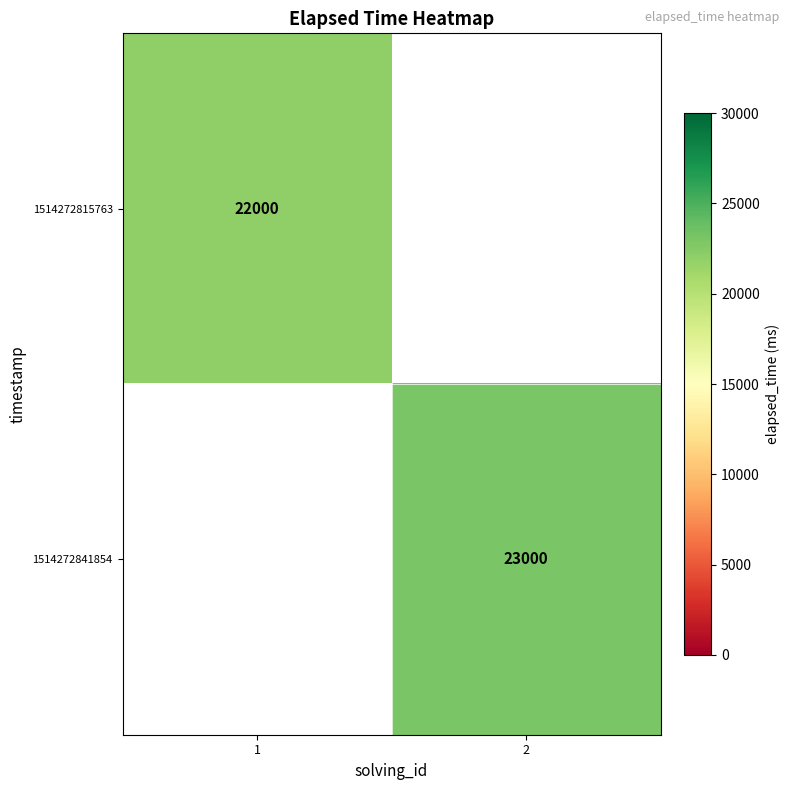

True or false: 1514272815763 has a value of 22000 at 1.

True